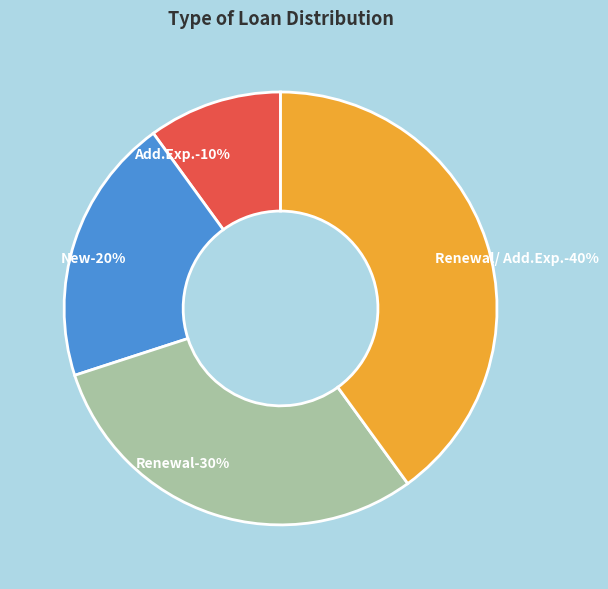

Between New and Renewal, which is larger?

Renewal